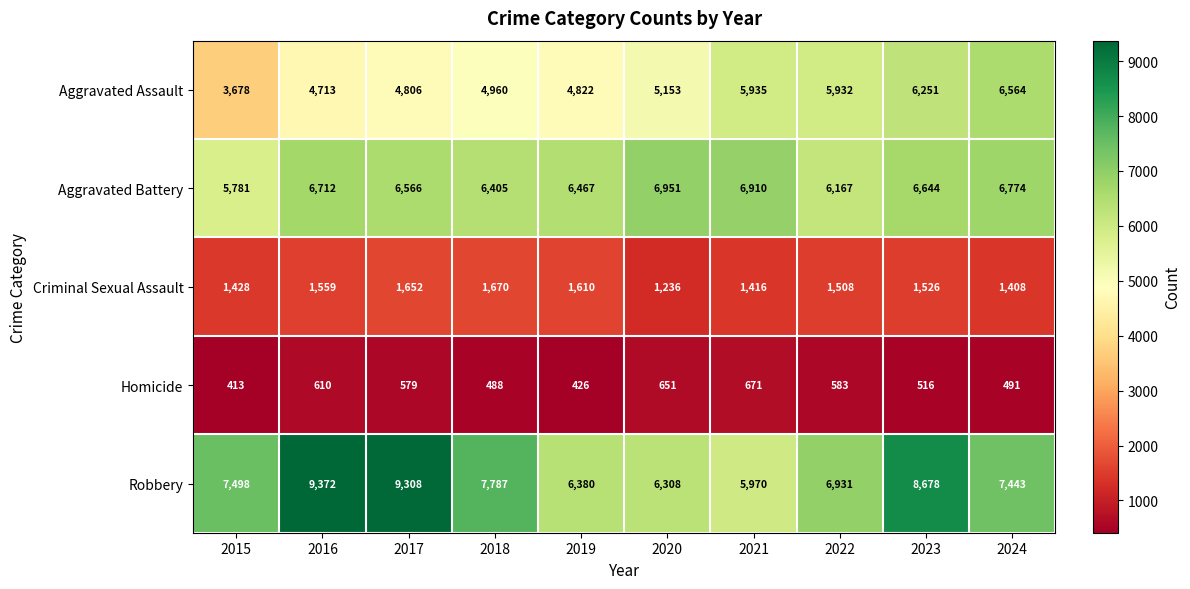

At which label does Homicide reach its peak?

2021